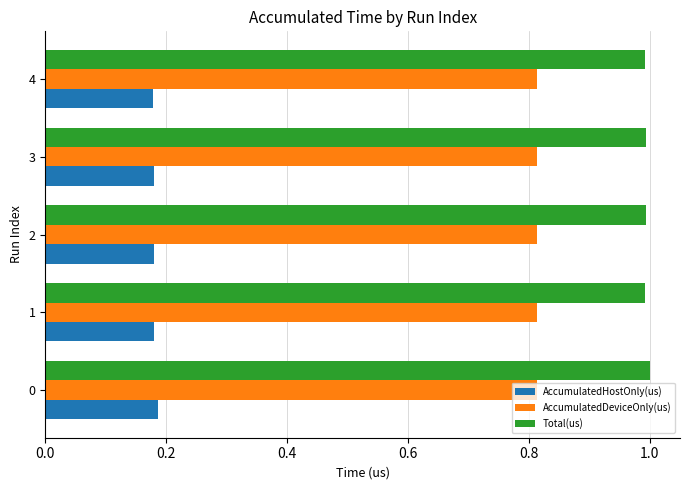

The value of Total(us) at 4 is 1.8. True or false?

False